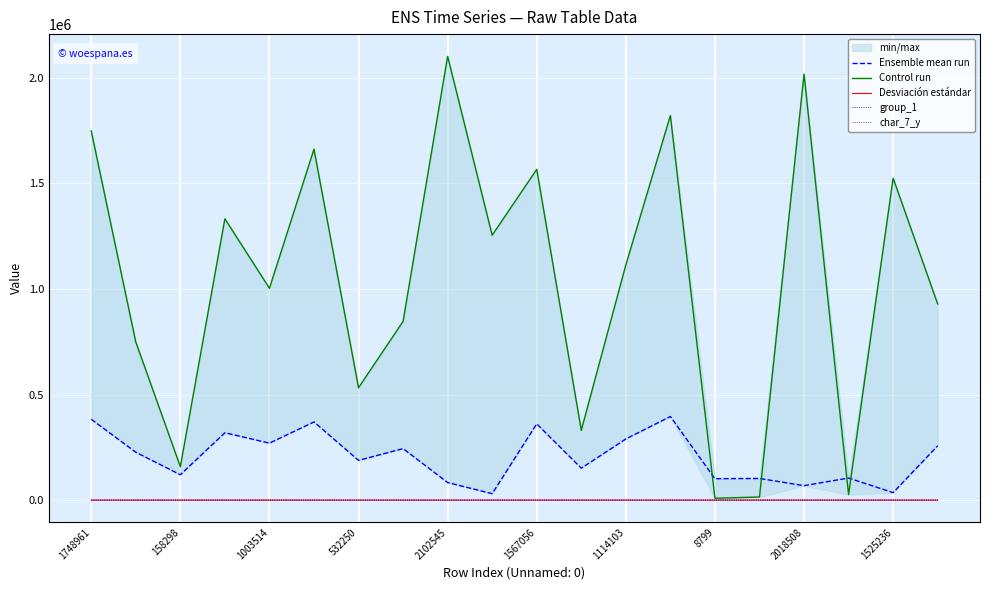

Is it true that group_1 equals 2 at 158298?

True